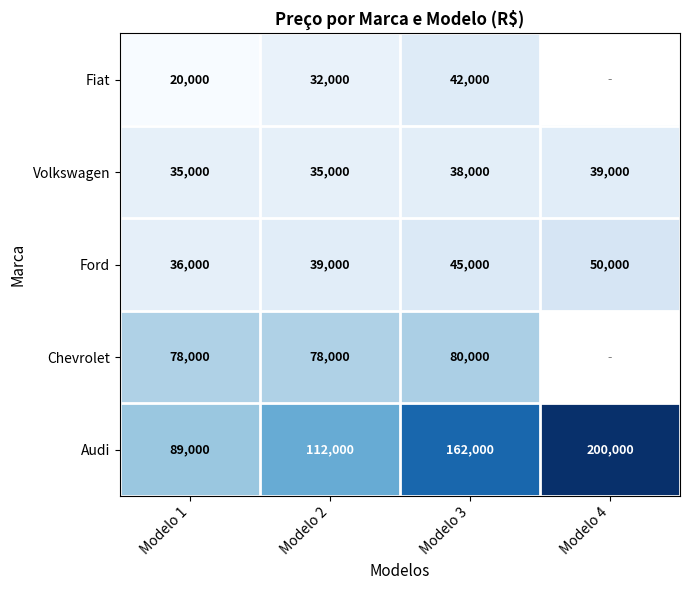

How many data points in Ford are less than 45000?

2